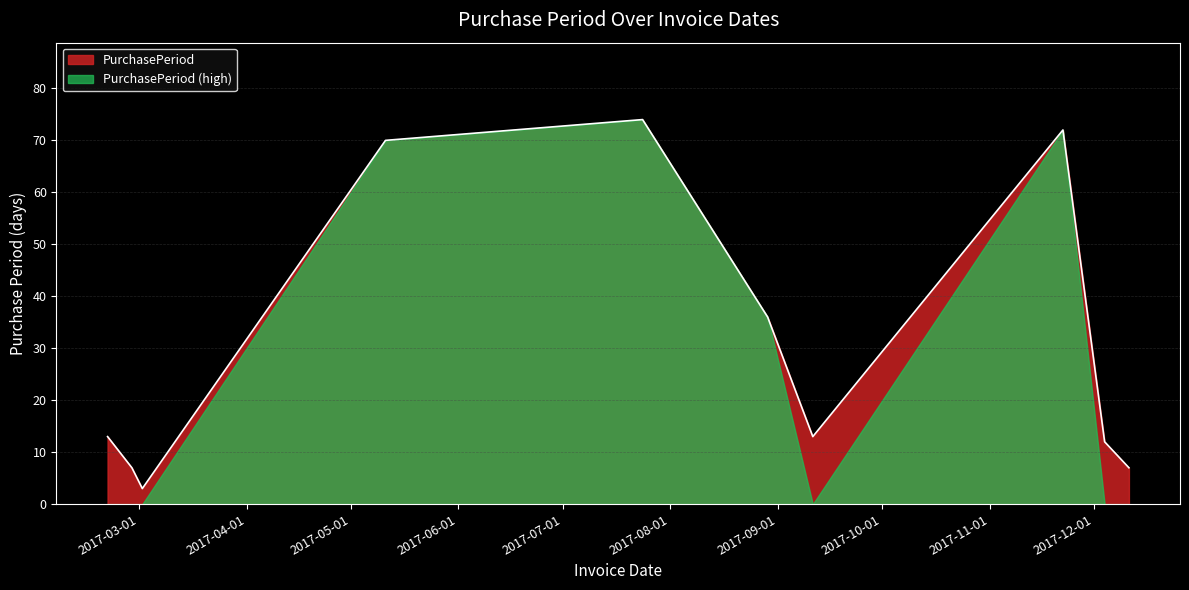

What is the minimum value shown in the chart?

0